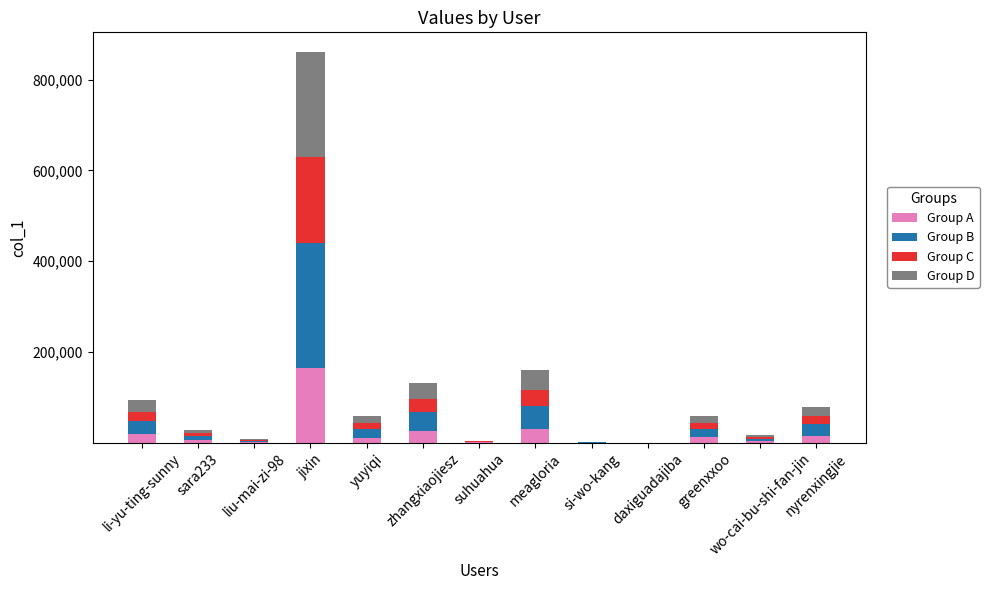

Does the chart contain stacked bars?

Yes